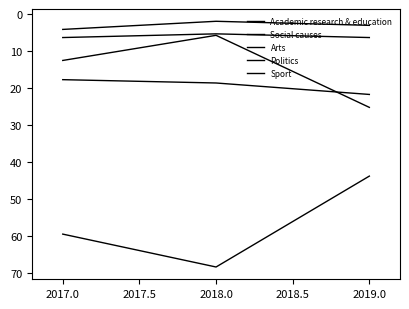

How many lines are shown in the chart?

5